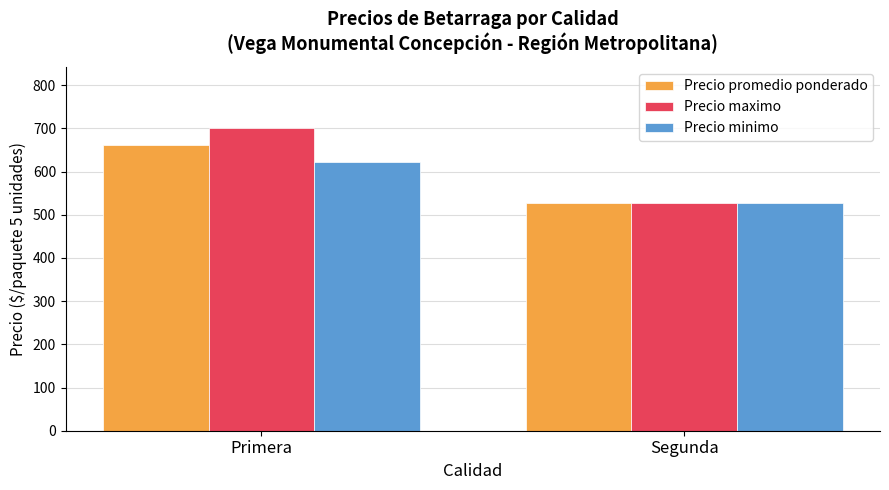

How many data points in Precio promedio ponderado are less than 662?

1